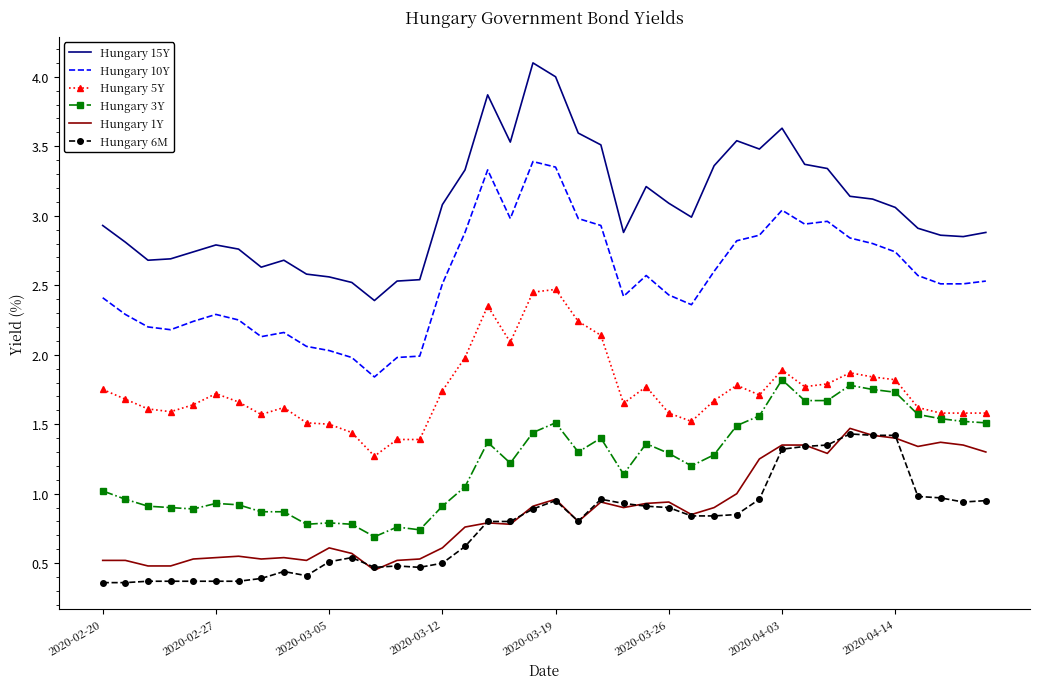

What is the greatest value displayed?

4.1